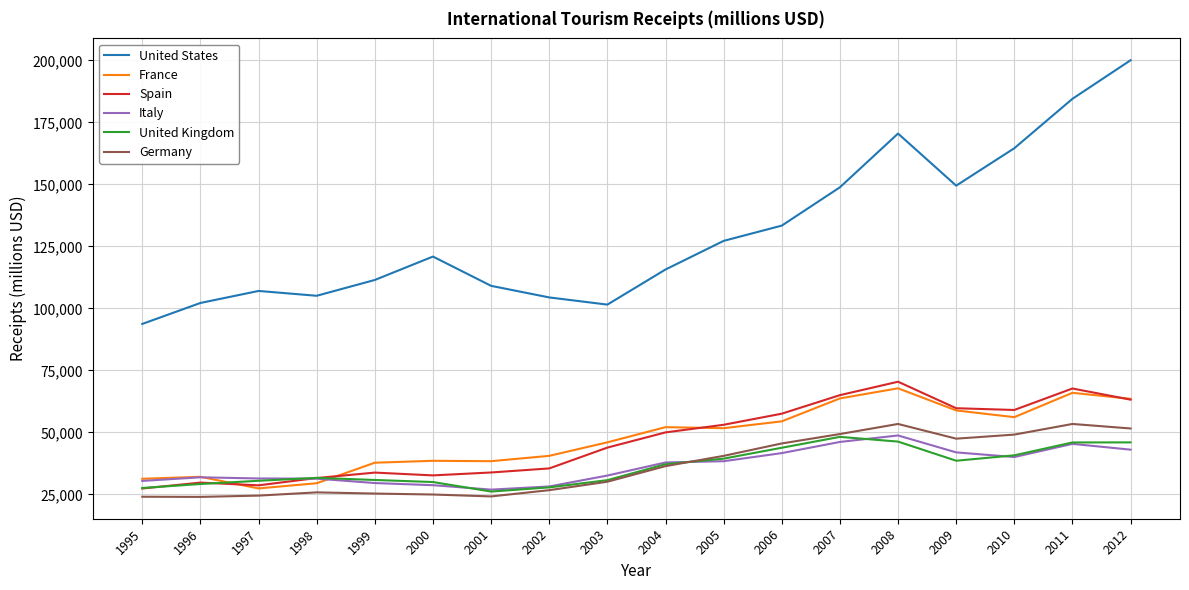

What is the difference between the highest and lowest values at 1998?

79289